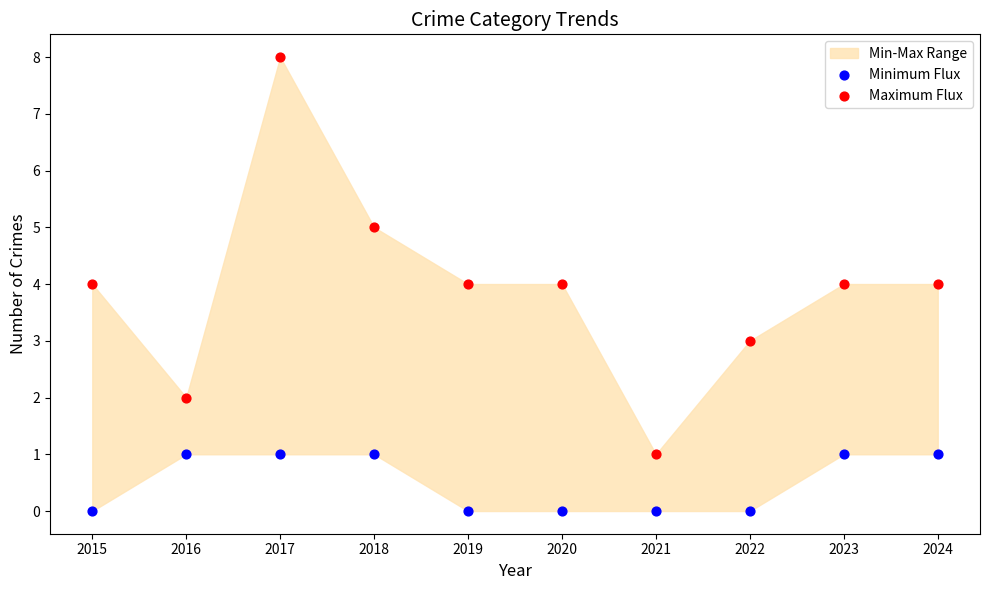

Which series reaches the minimum Y coordinate?

Minimum Flux